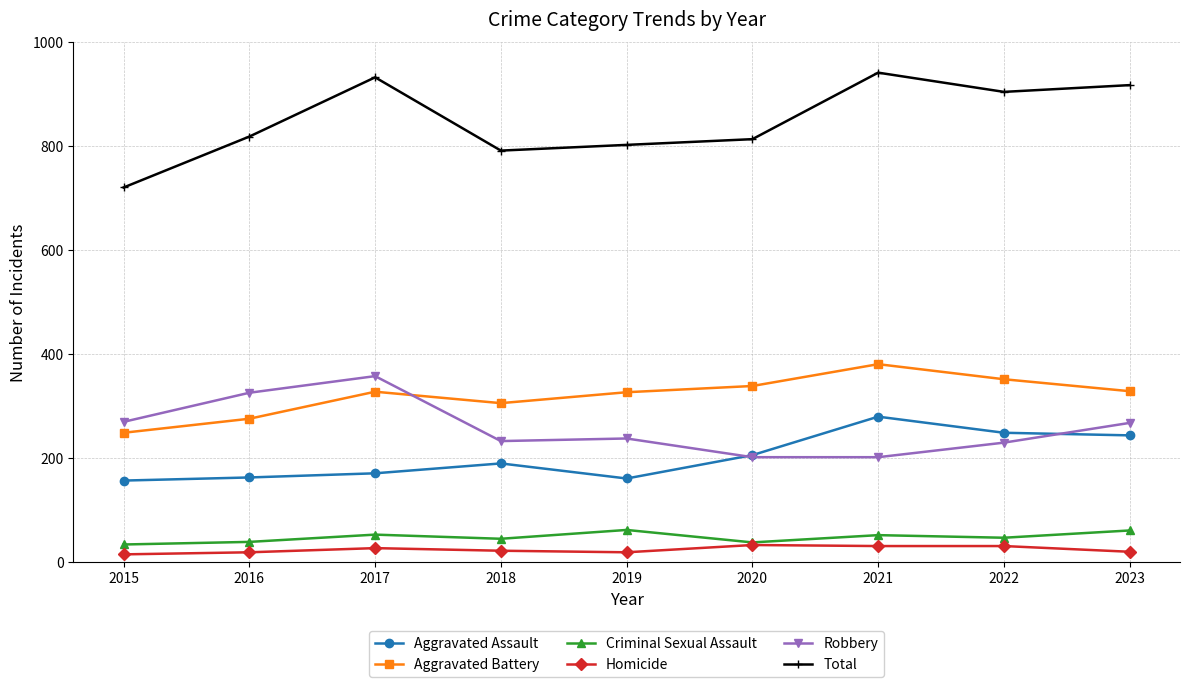

What is the average value of the Homicide series?

23